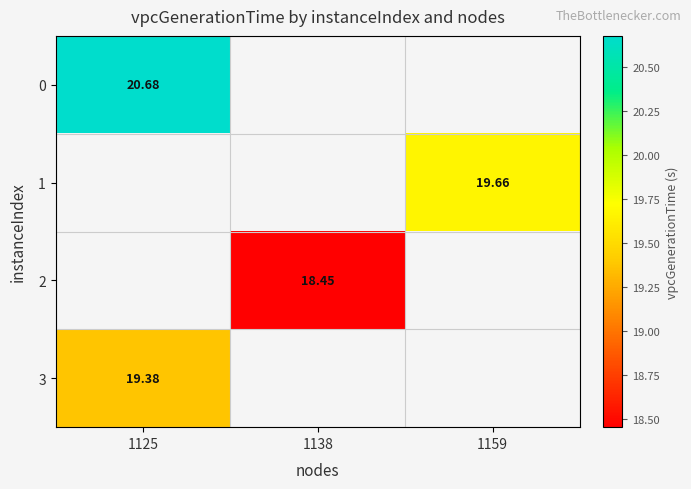

Which category has the highest value in the 3 series?

1125